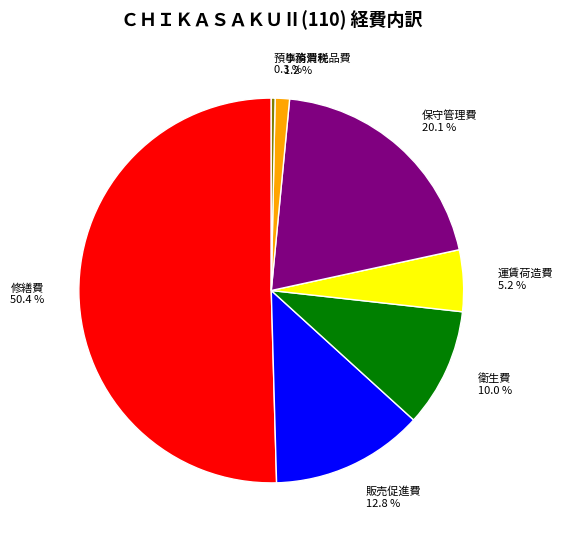

How much of the chart is everything except 修繕費?

49.6%